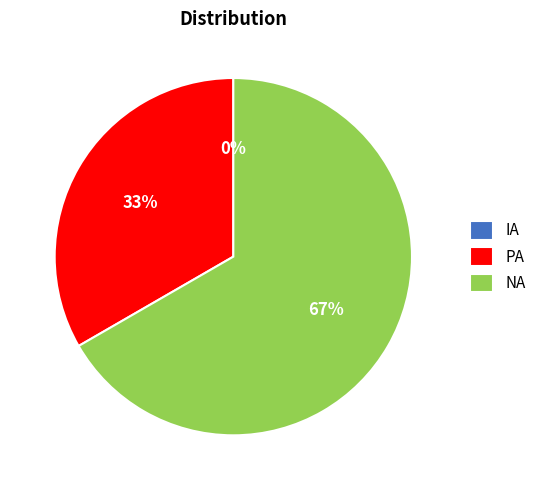

Which slice is the largest?

NA